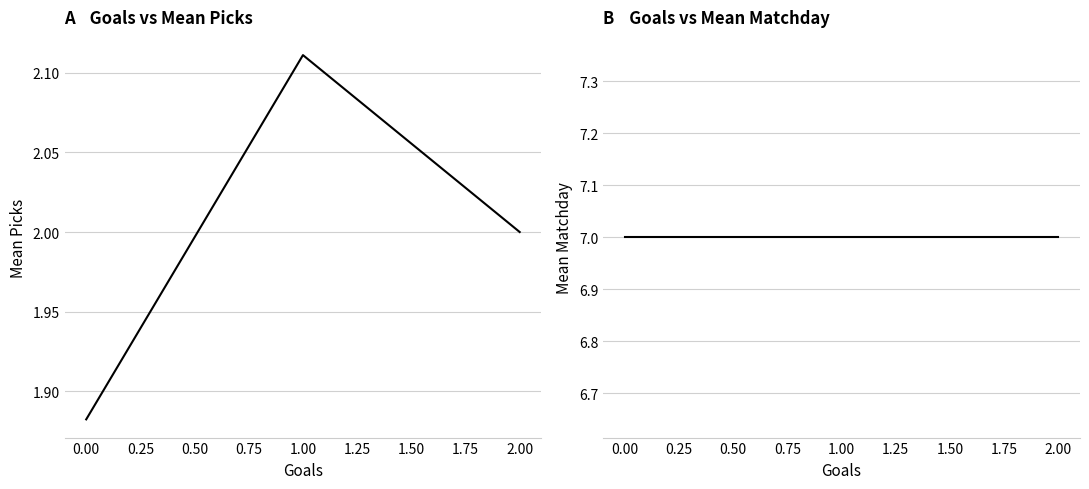

Which series has the largest total across all categories?

Matchday